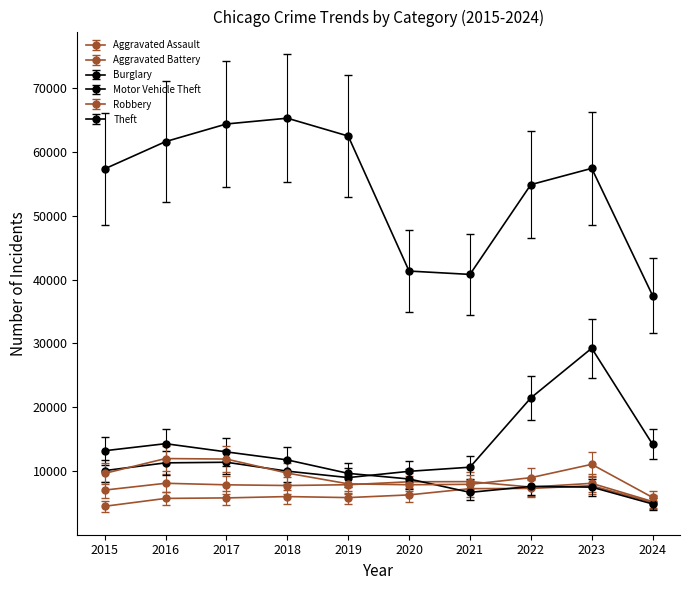

Which series has the largest total across all categories?

Theft